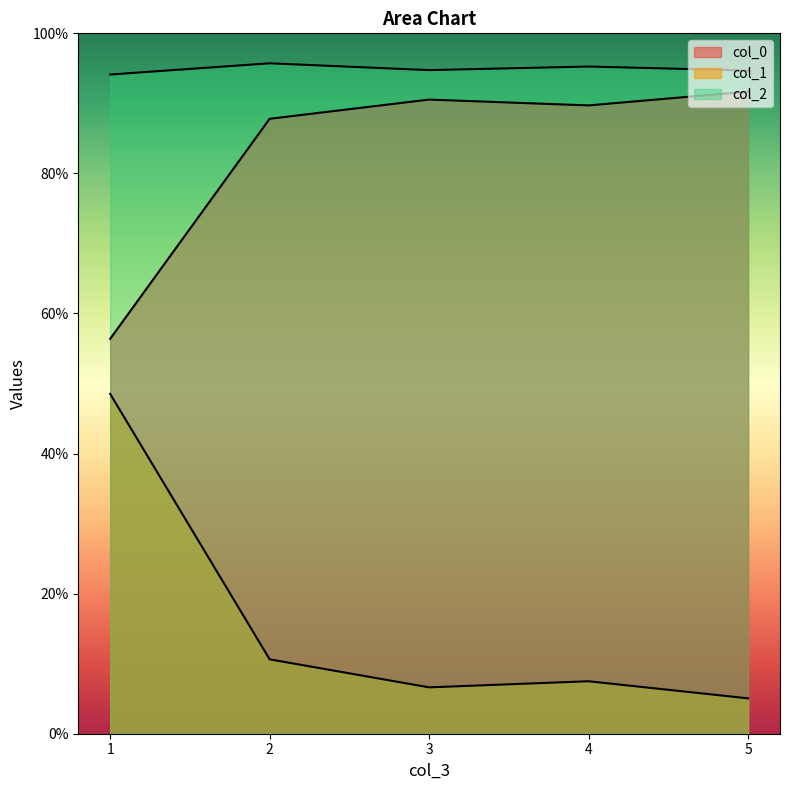

At which category is the sum across all series the highest?

1